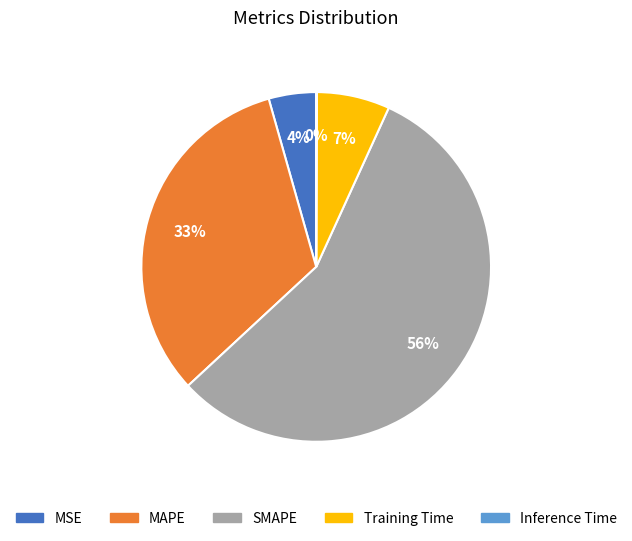

Between MSE and MAPE, which is larger?

MAPE